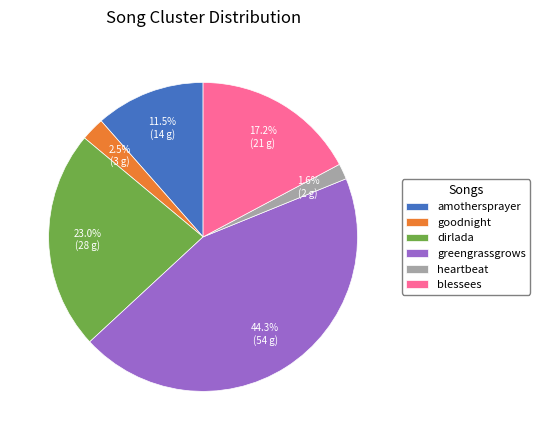

Does any single category account for the majority?

No